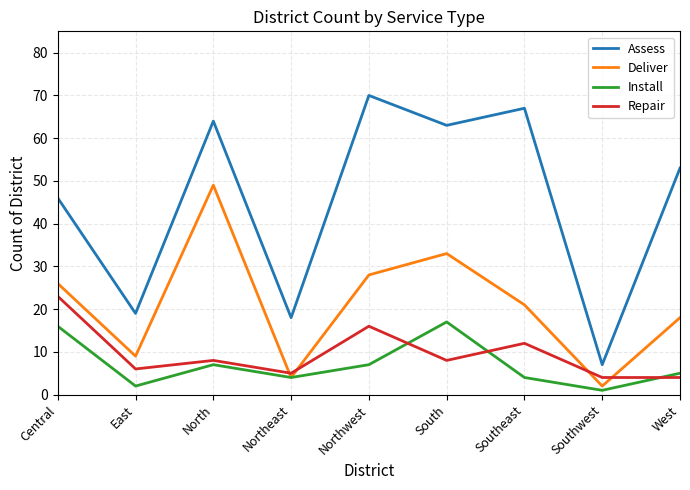

Reading left to right, what are all the values shown in this chart?

Assess: 46	19	64	18	70	63	67	7	53
Deliver: 26	9	49	4	28	33	21	2	18
Install: 16	2	7	4	7	17	4	1	5
Repair: 23	6	8	5	16	8	12	4	4